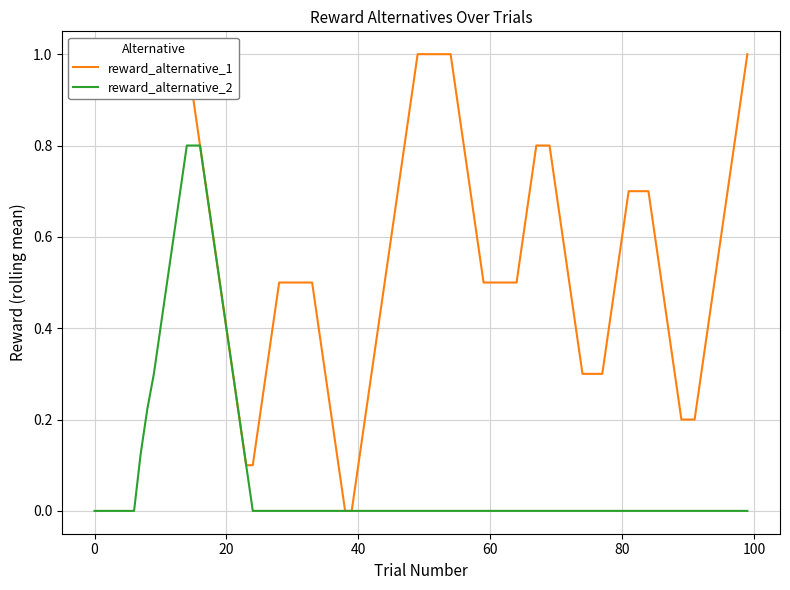

What is the maximum value for reward_alternative_1?

1